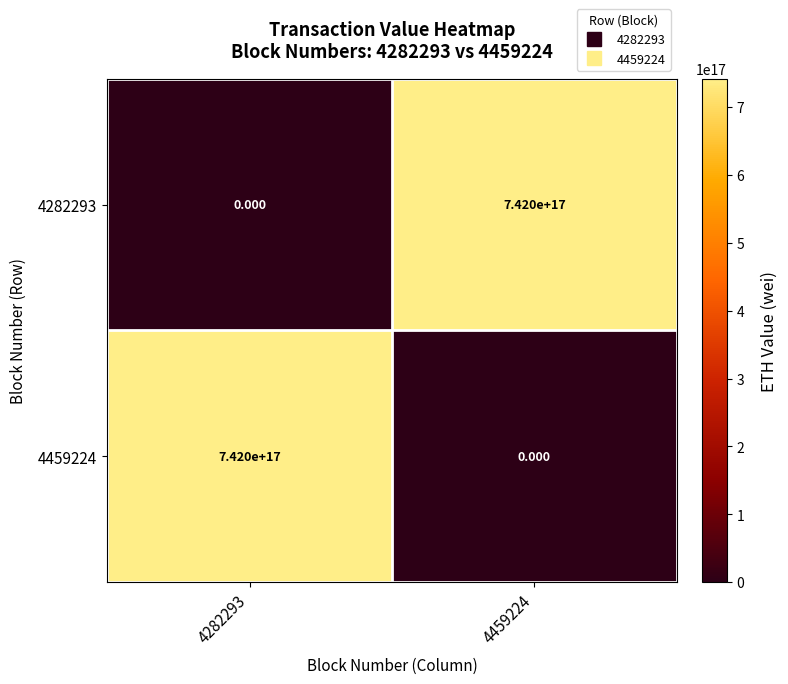

List the series in order of their peak value, highest first.

4282293, 4459224